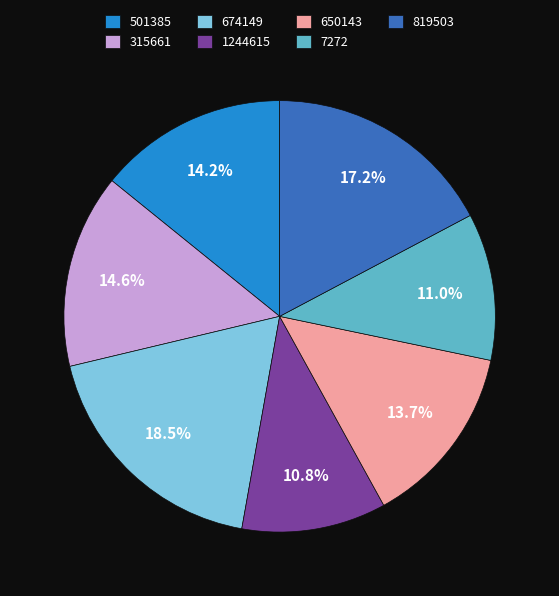

Does 674149 represent more than half of the total?

No